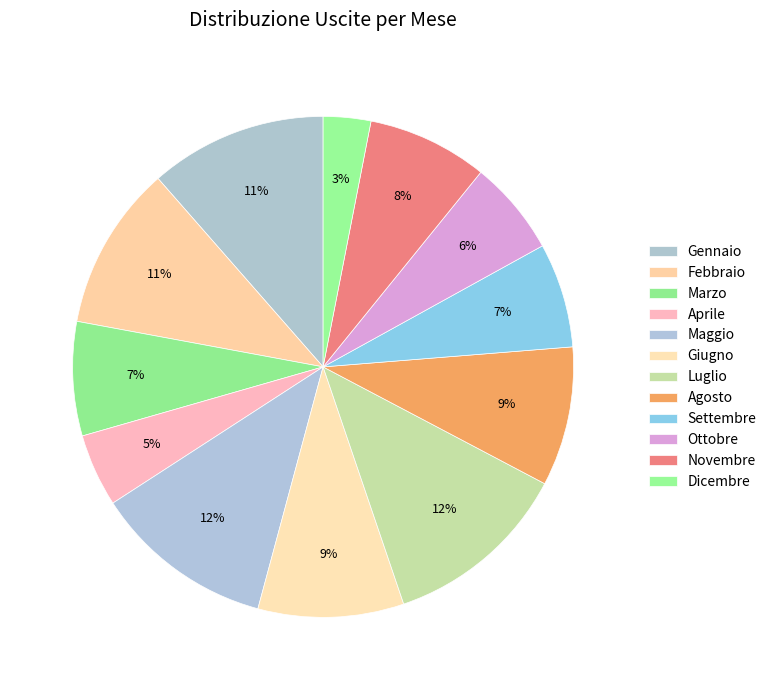

How many segments does this pie chart have?

12